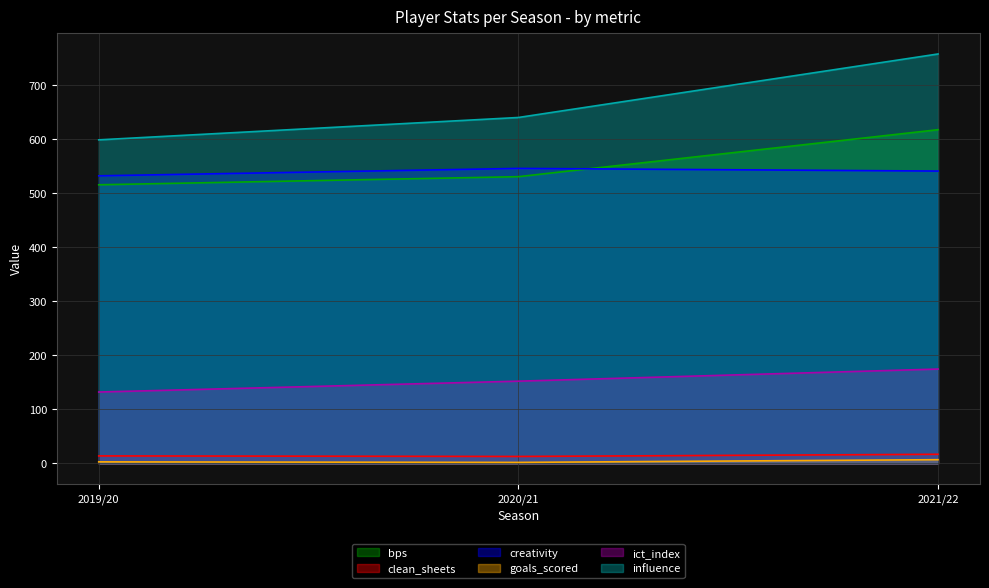

Does the chart have visible grid lines?

Yes